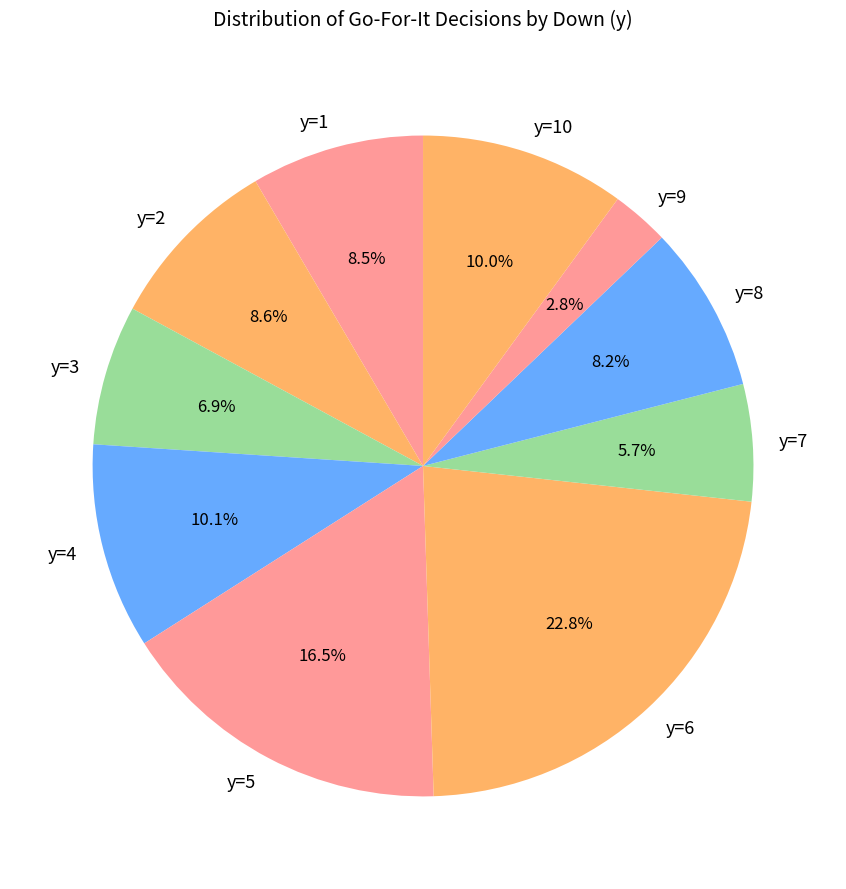

What percentage is NOT represented by y=2?

91.4%